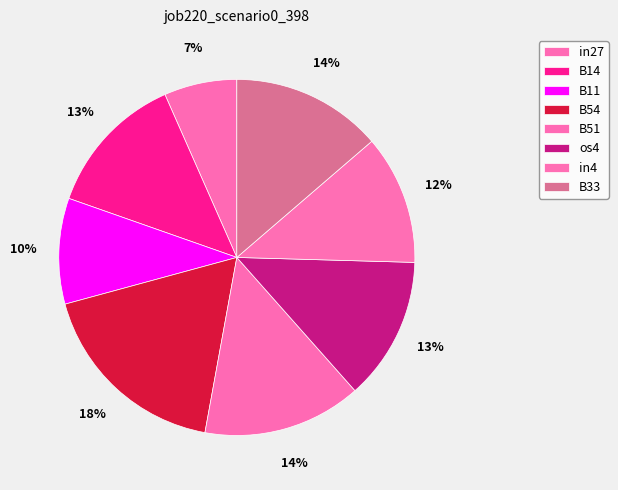

The os4 slice represents 7% of the pie. True or false?

False